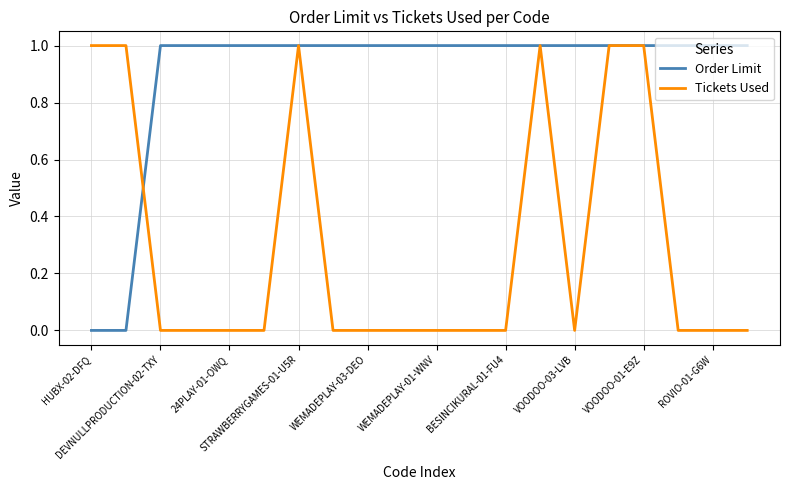

Which series has the largest total across all categories?

Order Limit